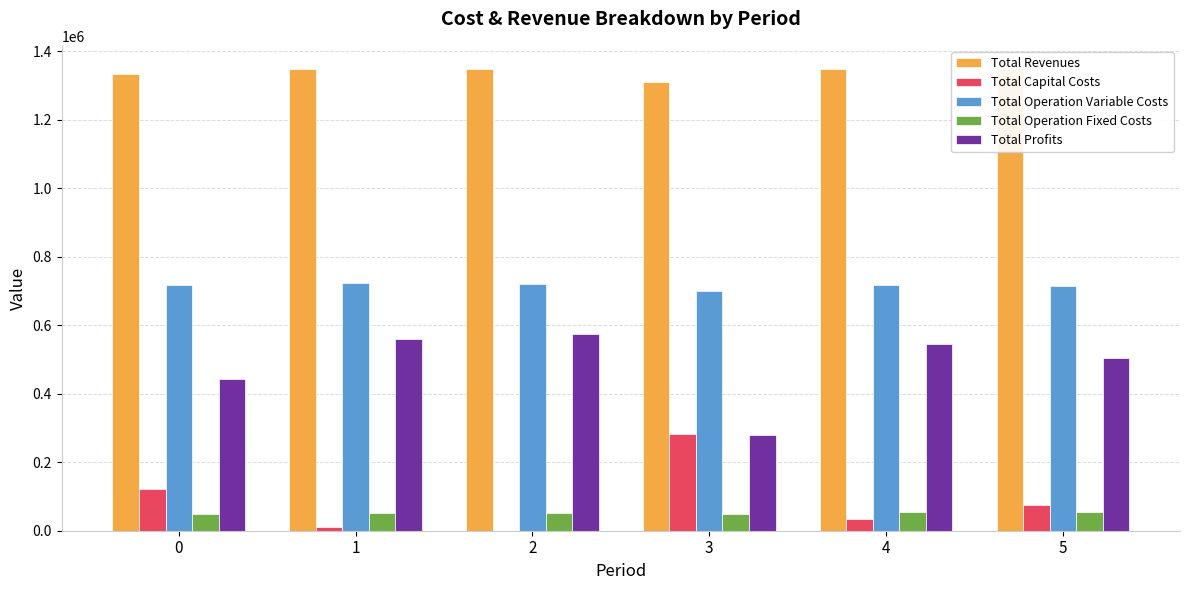

What is the total value across all series at 5?

2697343.1